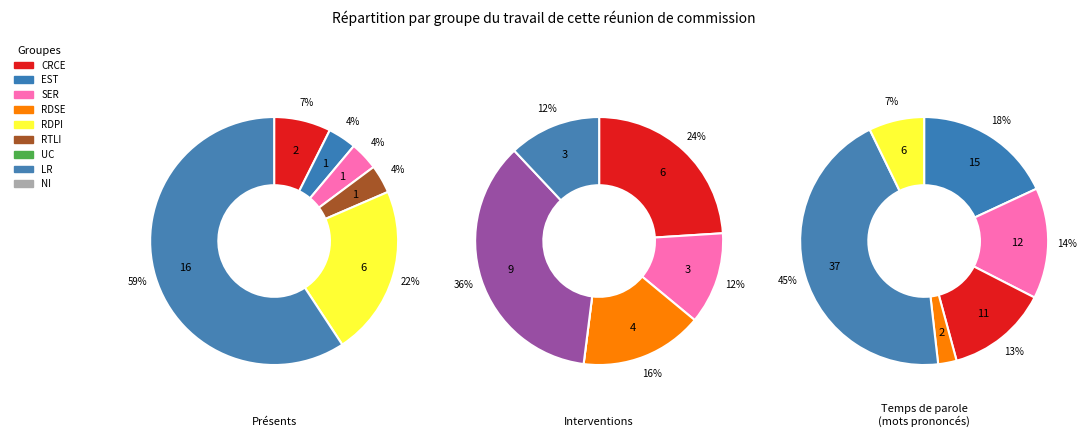

What percentage is NOT represented by 1?

100.0%